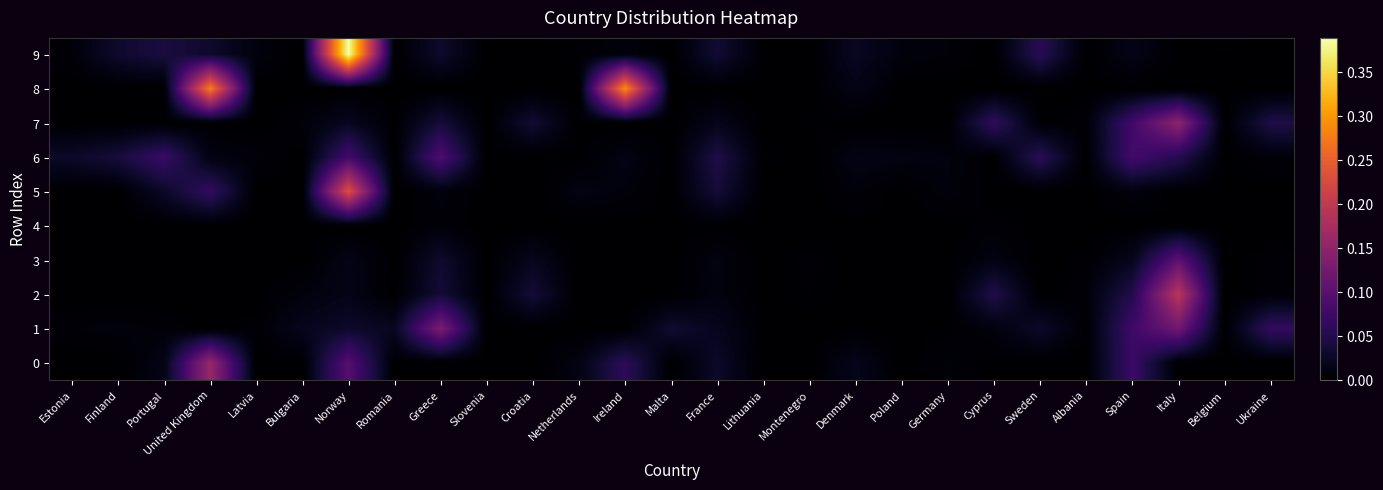

At which category is the sum across all series the highest?

Norway